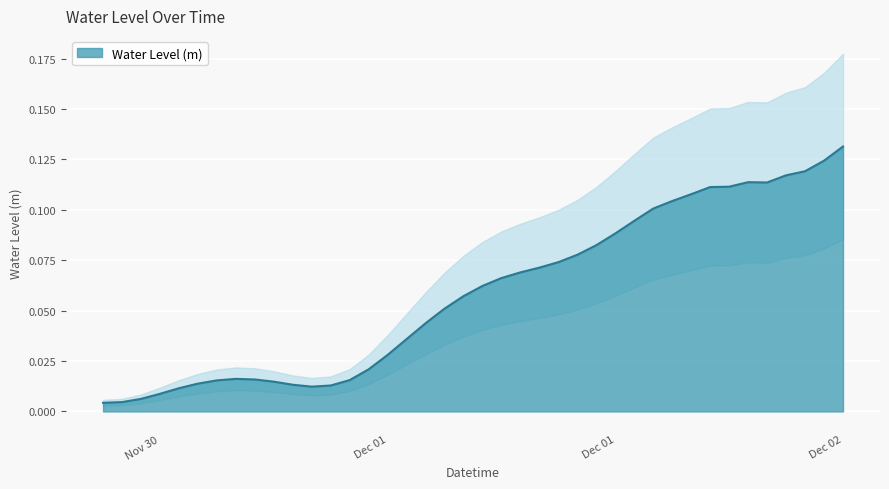

Count the number of categories in the chart.

40